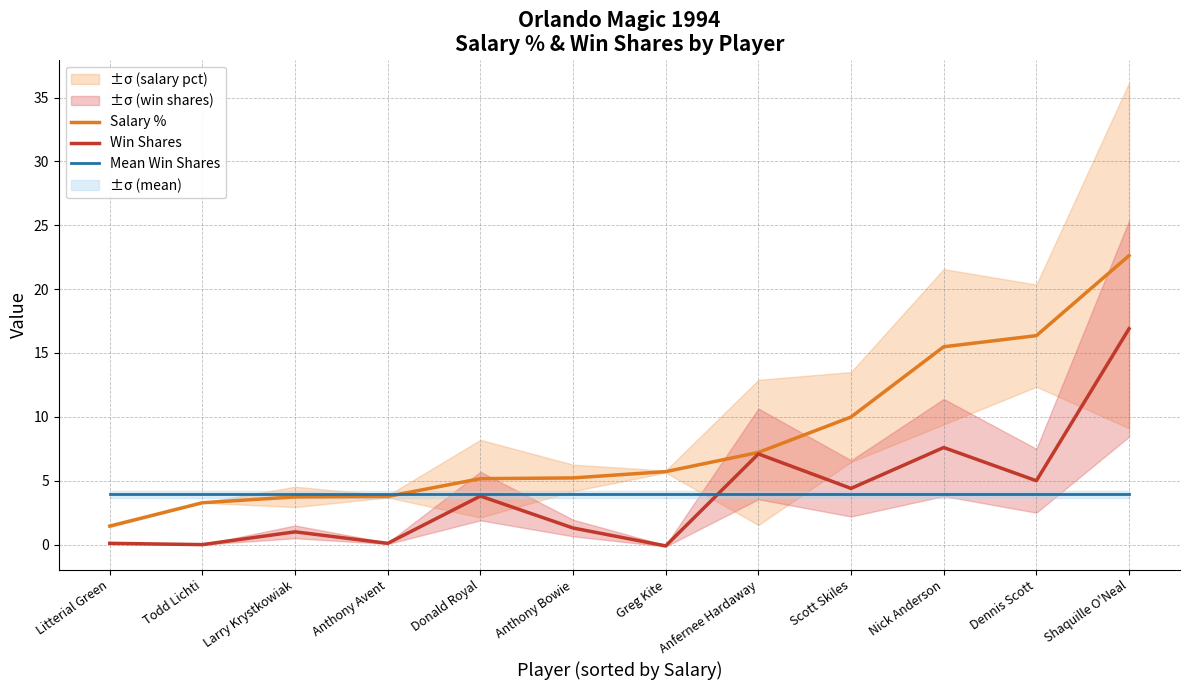

Which series ends up on top after the final intersection of Salary % and Mean Win Shares?

Salary %